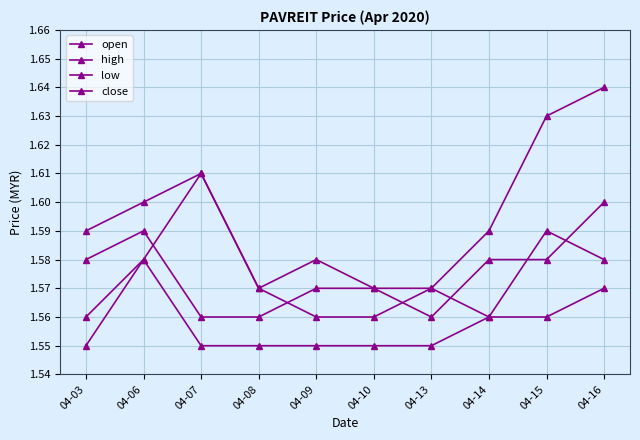

At how many categories does at least one series exceed 1?

10